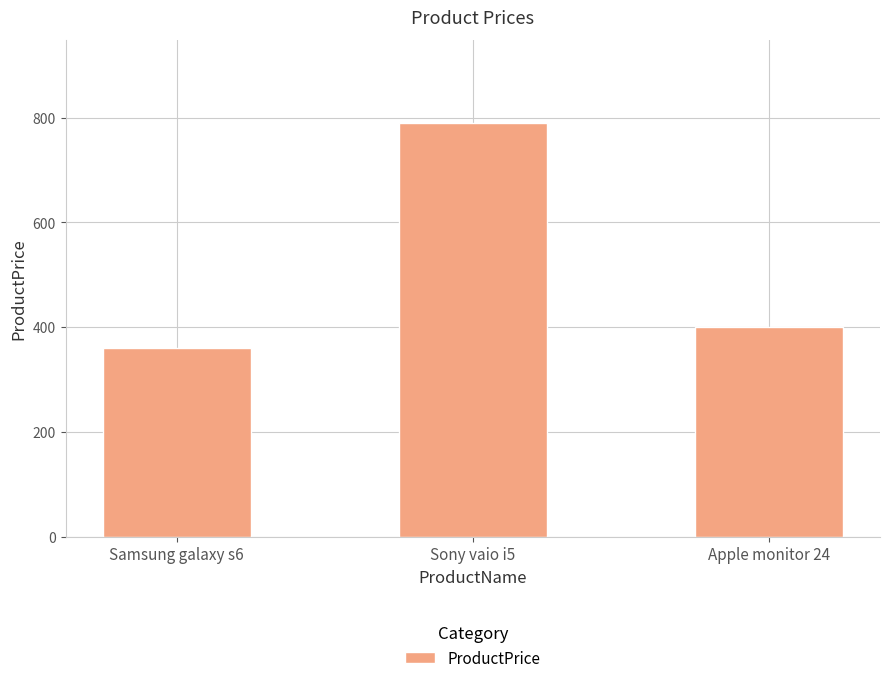

What is the average value?

517